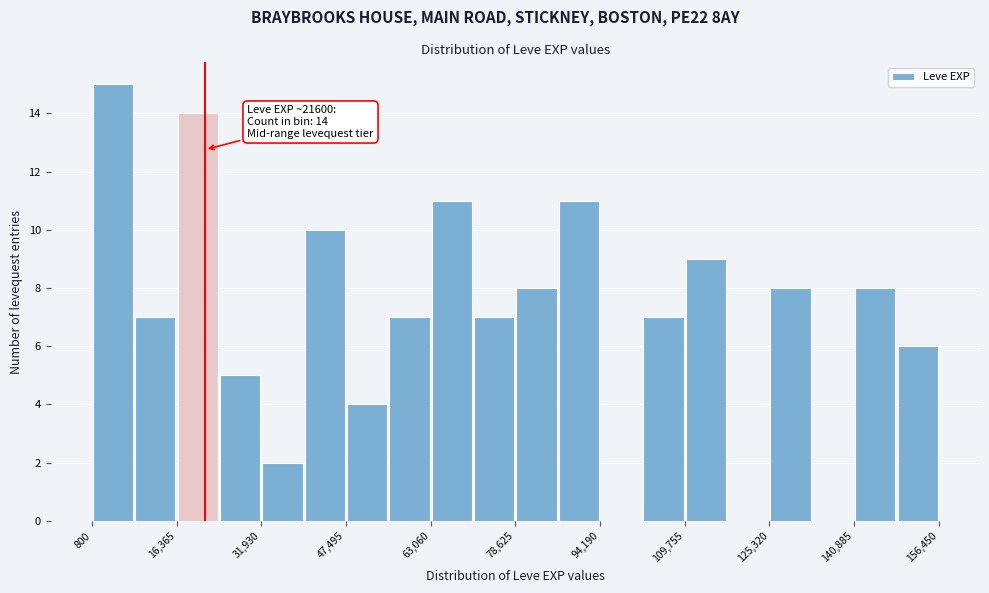

Around what value on the x-axis is the tallest bar? Give the approximate position of its centre, as read against the axis.

4000